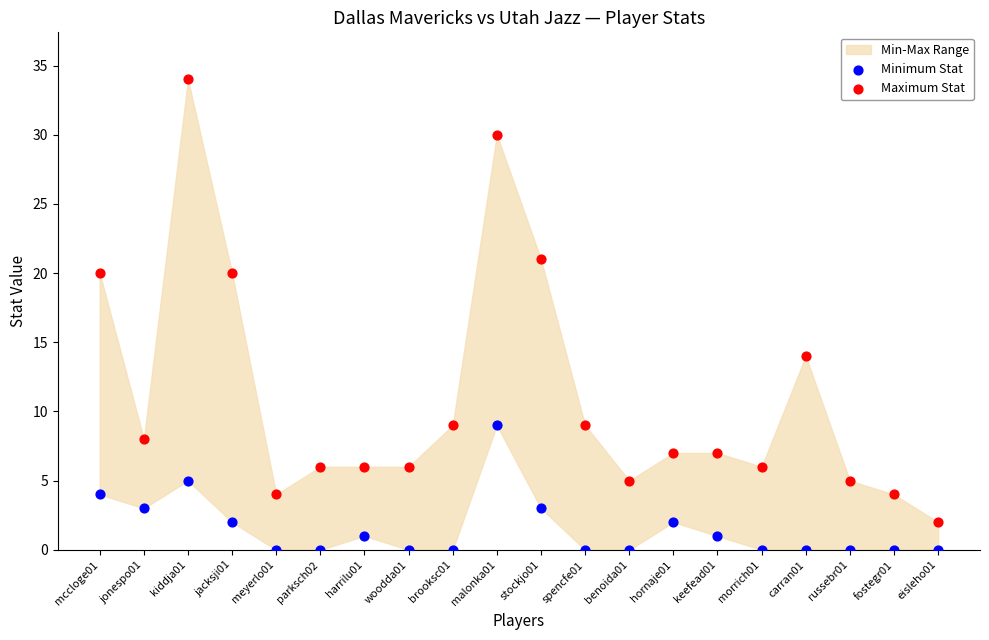

Which series contains the highest Y value?

Maximum Stat